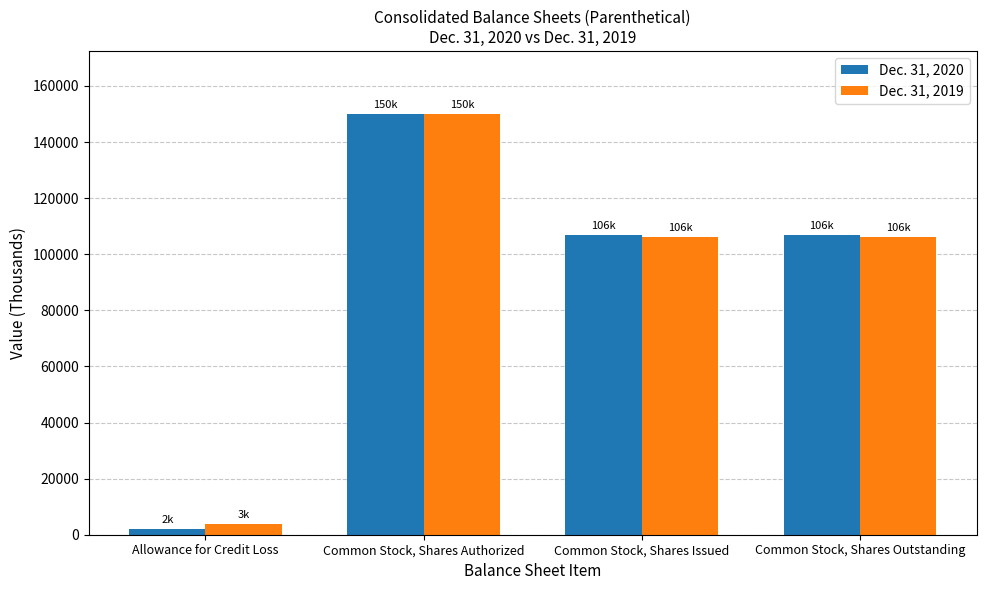

What is the average value of the Dec. 31, 2020 series?

91442